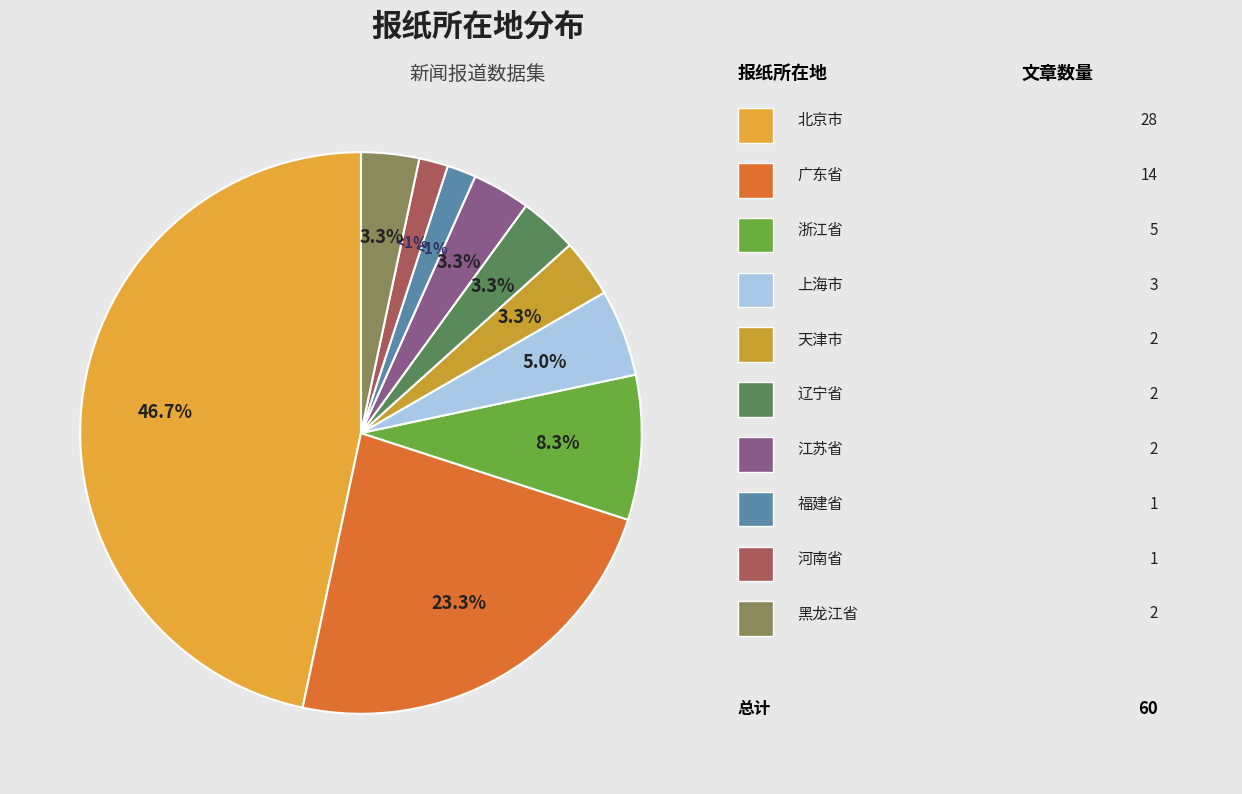

True or false: 天津市 accounts for 3% of the total.

True